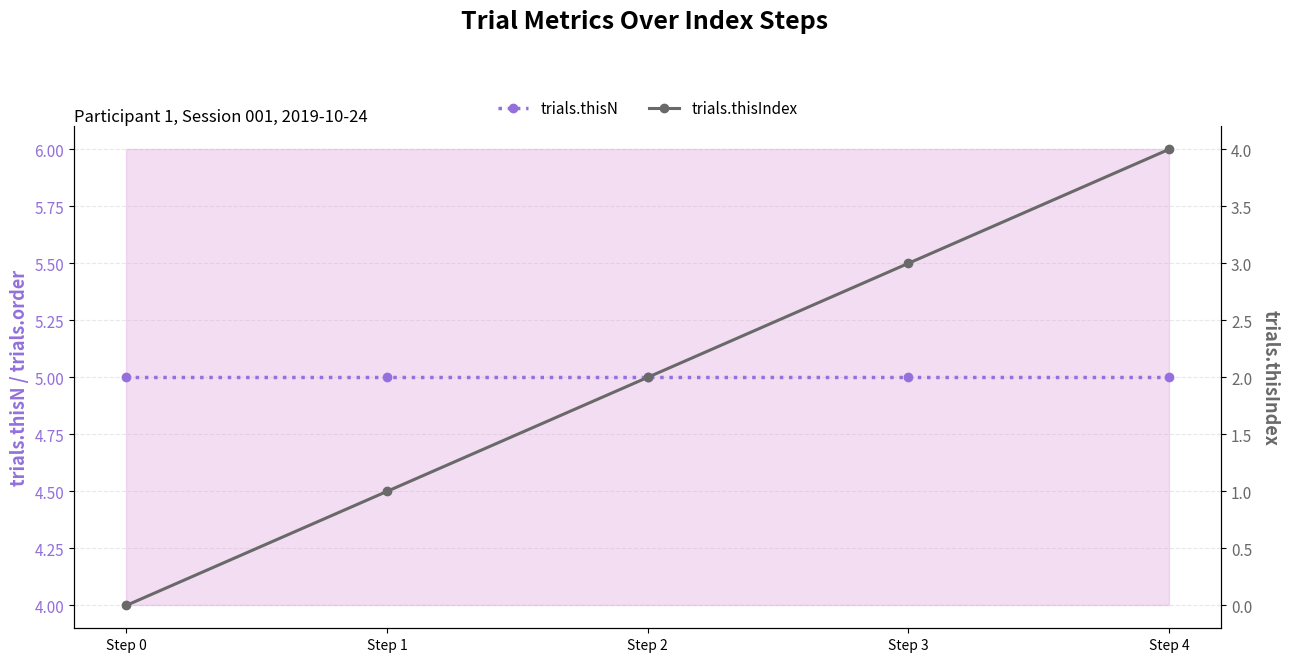

At which category is the sum across all series the highest?

Step 4